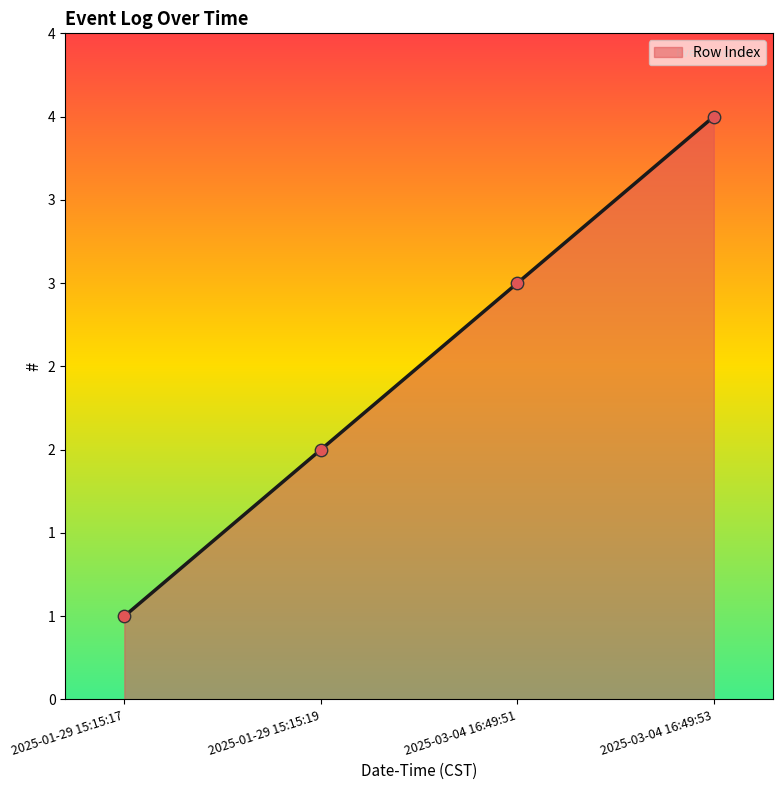

Approximately how many times larger is the value at 2025-03-04 16:49:51 compared to 2025-01-29 15:15:19?

1.5